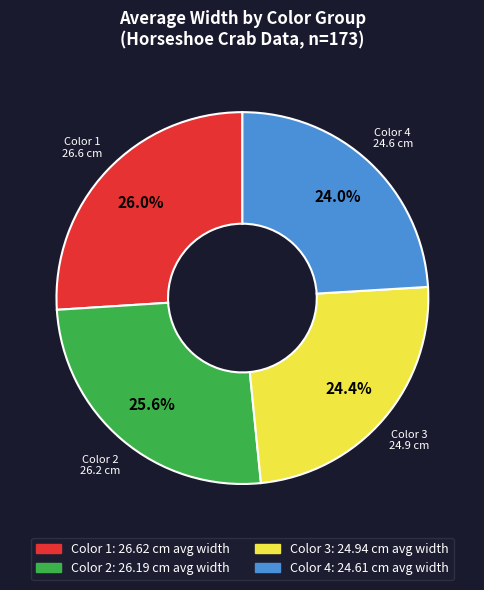

Count the number of slices in the pie.

4